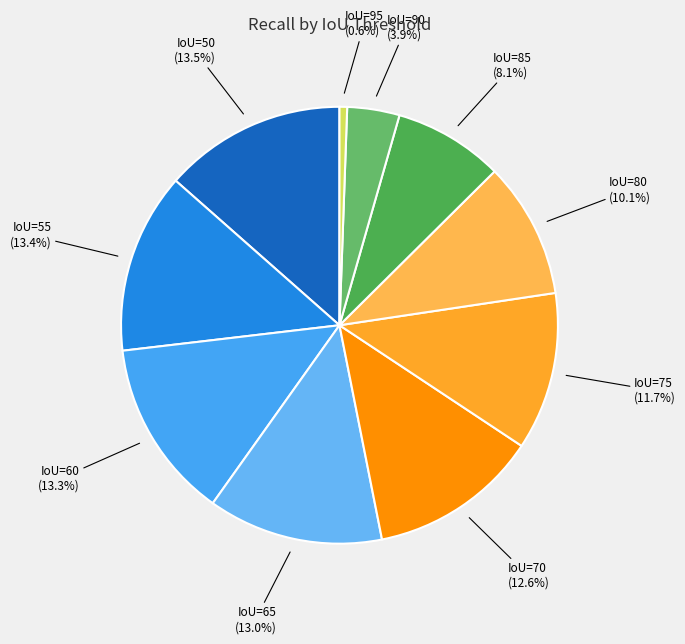

What is the smallest slice in the pie chart?

IoU=95